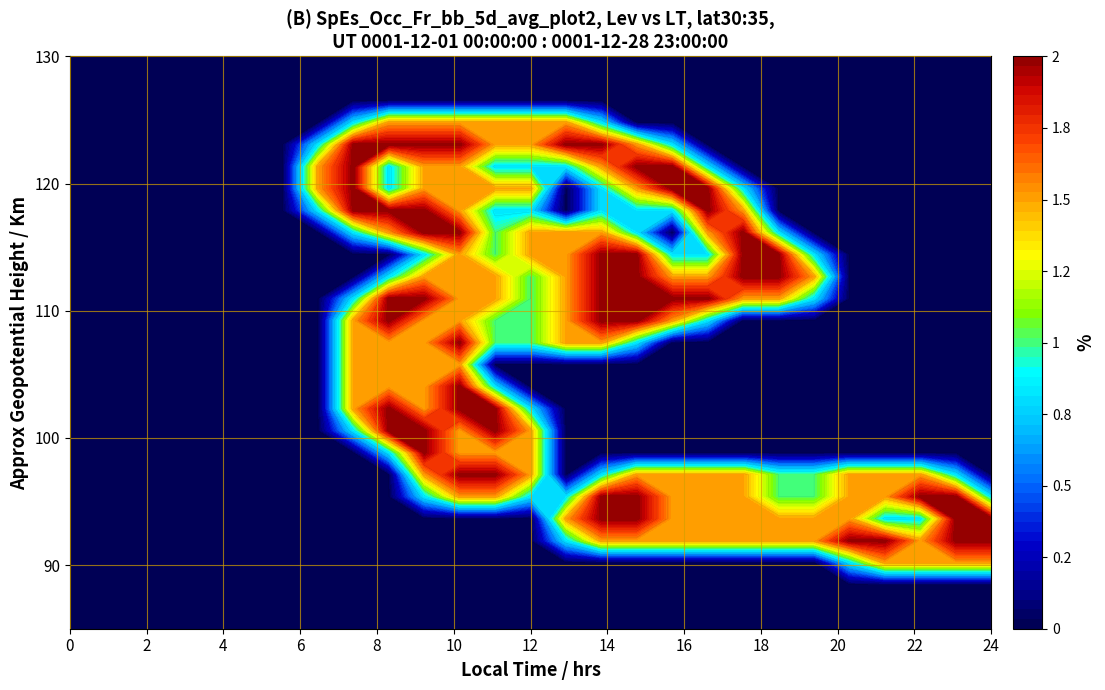

Between 4 and 26, which is larger?

4